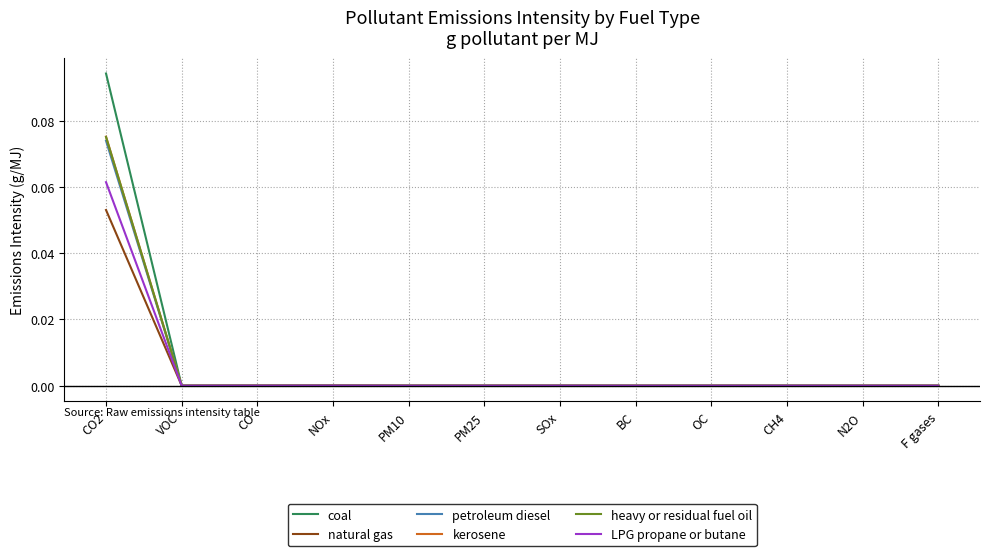

At which category is the sum across all series the highest?

CO2